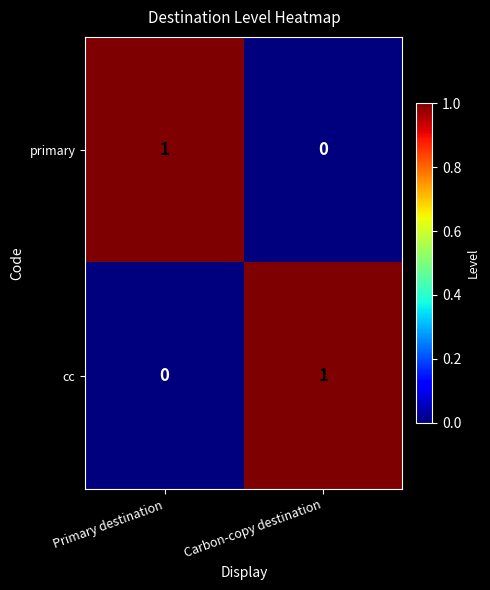

What is the total value across all series at Carbon-copy destination?

1